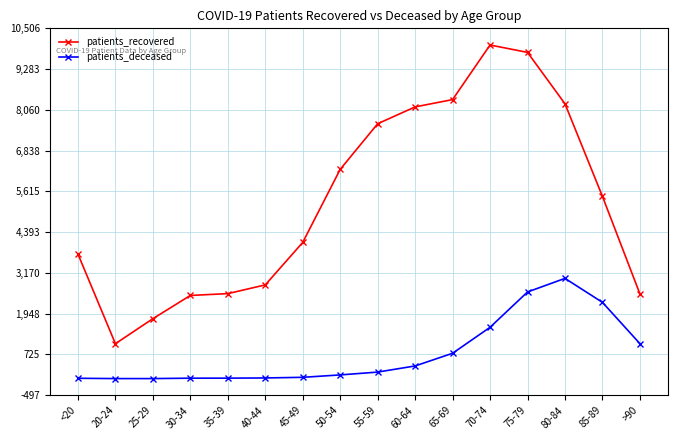

Is this an area chart (filled region under the line)?

No